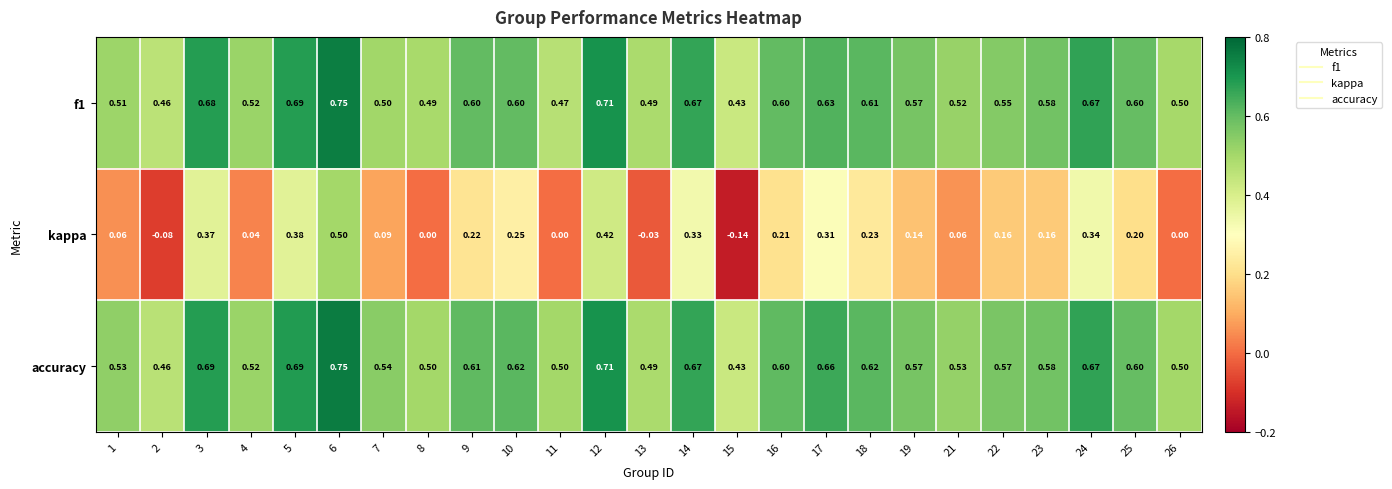

At which category is the sum across all series the highest?

6